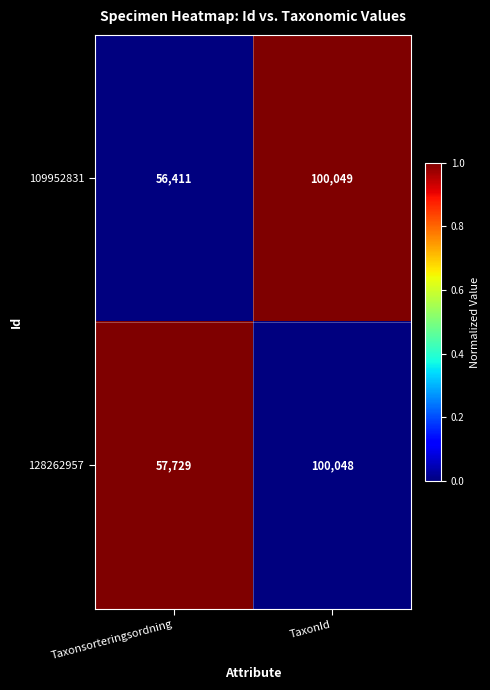

Which category has the highest value across all series?

TaxonId